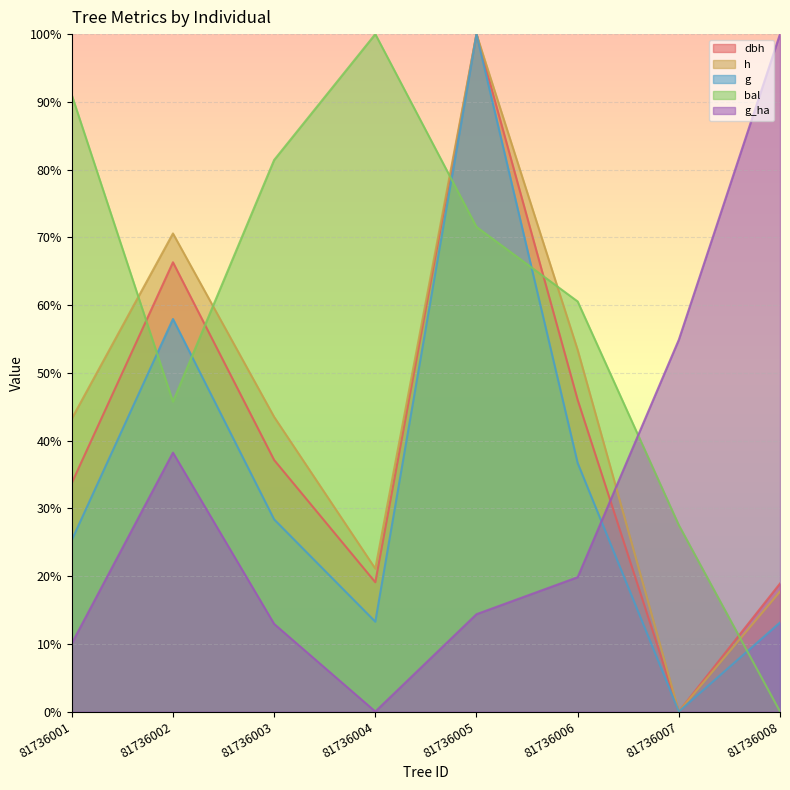

The bal series shows 0.8 at 81736003. True or false?

True